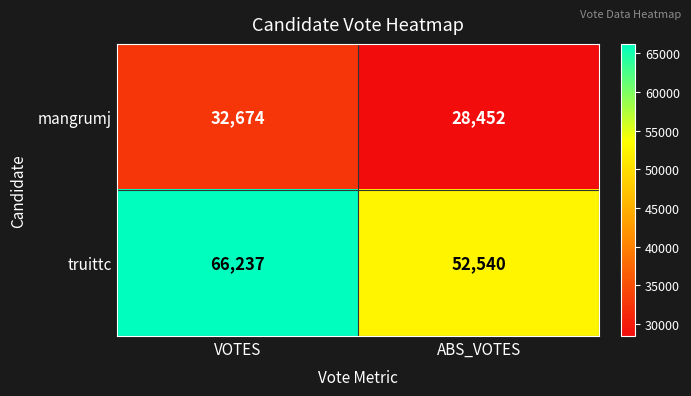

Rank the series at ABS_VOTES from lowest to highest value.

mangrumj, truittc